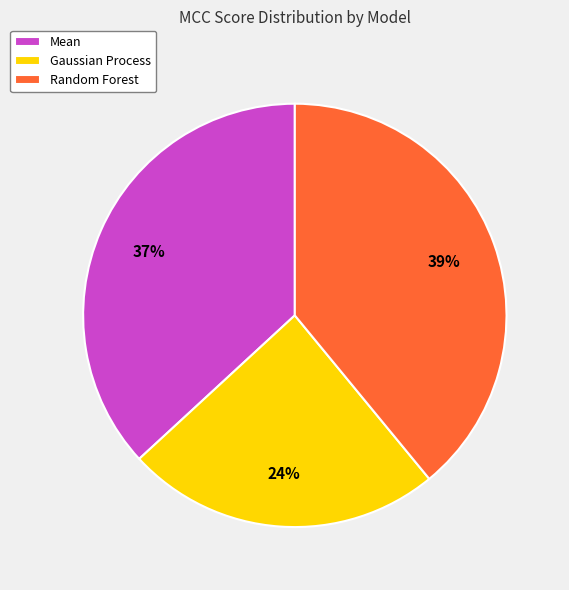

To the nearest percent, what is the difference between the largest and smallest slice percentages?

15%